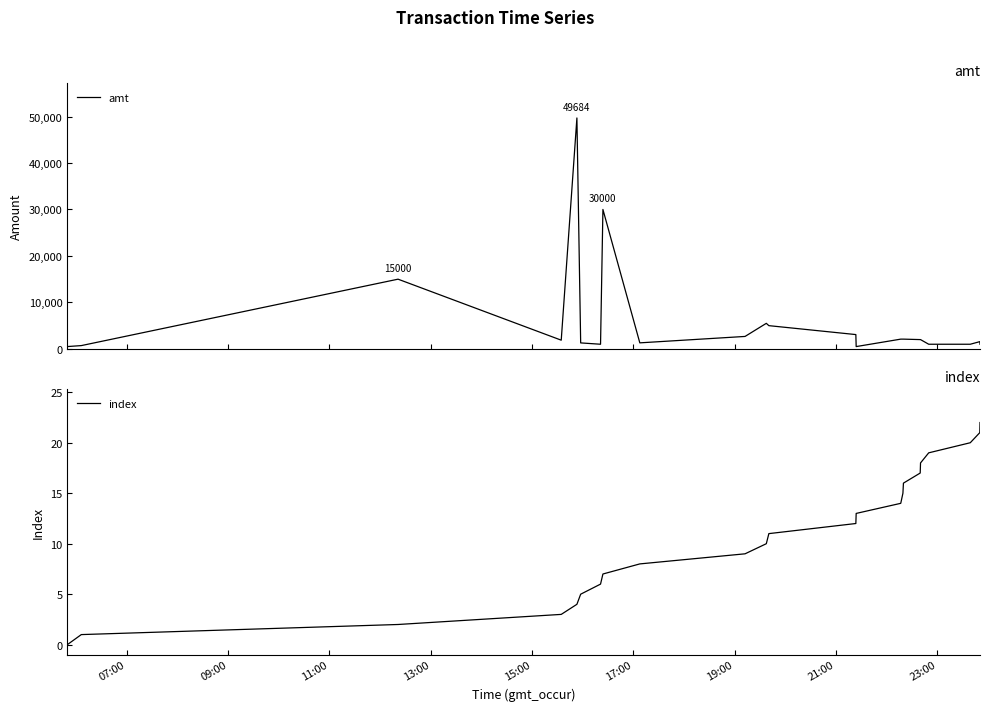

At which label does amt reach its peak?

15:00